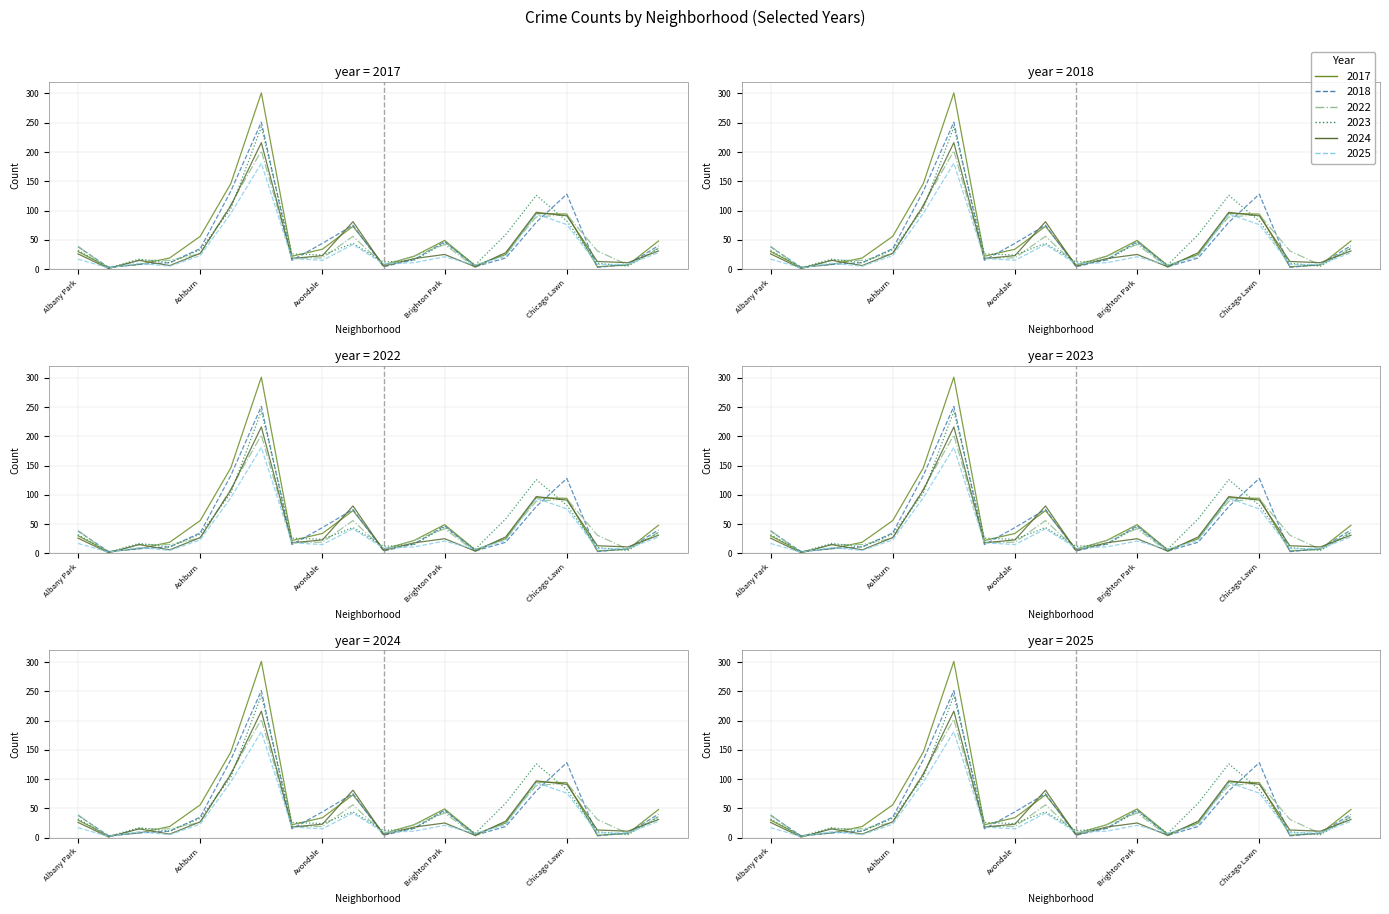

Between which two adjacent categories do 2025 and 2023 first intersect?

Chinatown and Clearing